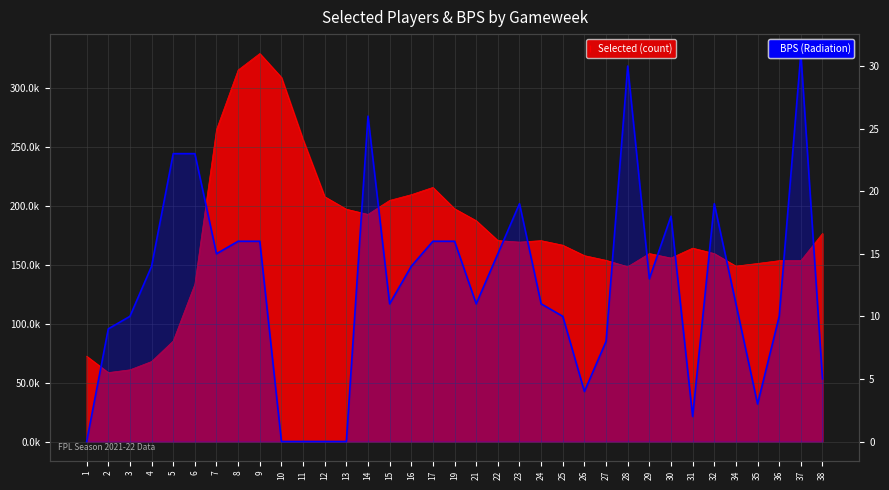

At which category does the chart reach its peak across all series?

37